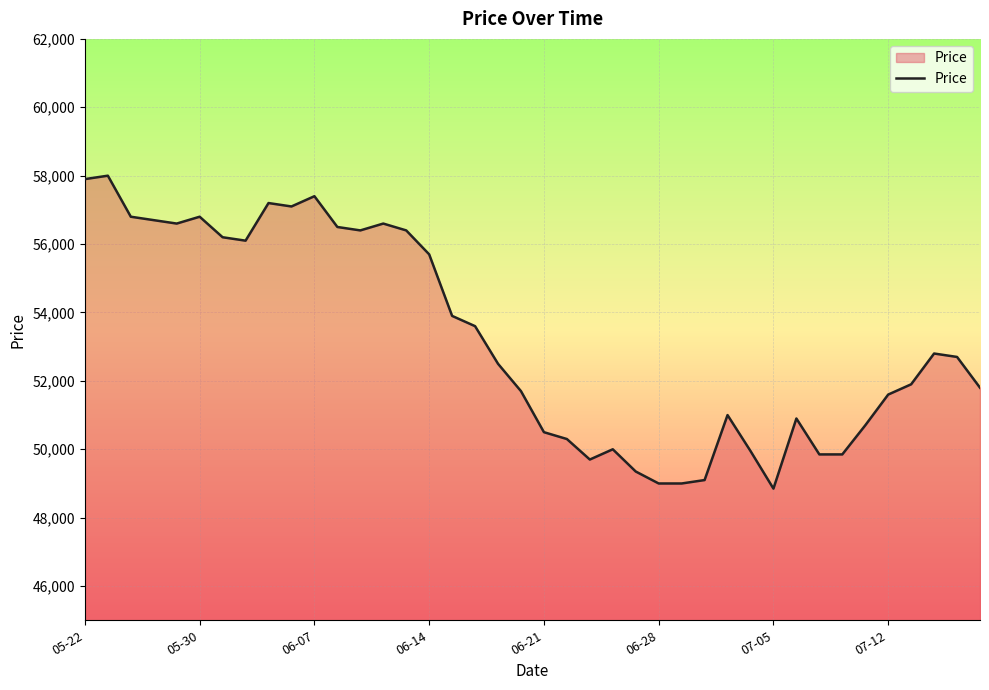

What is the greatest value displayed?

58000